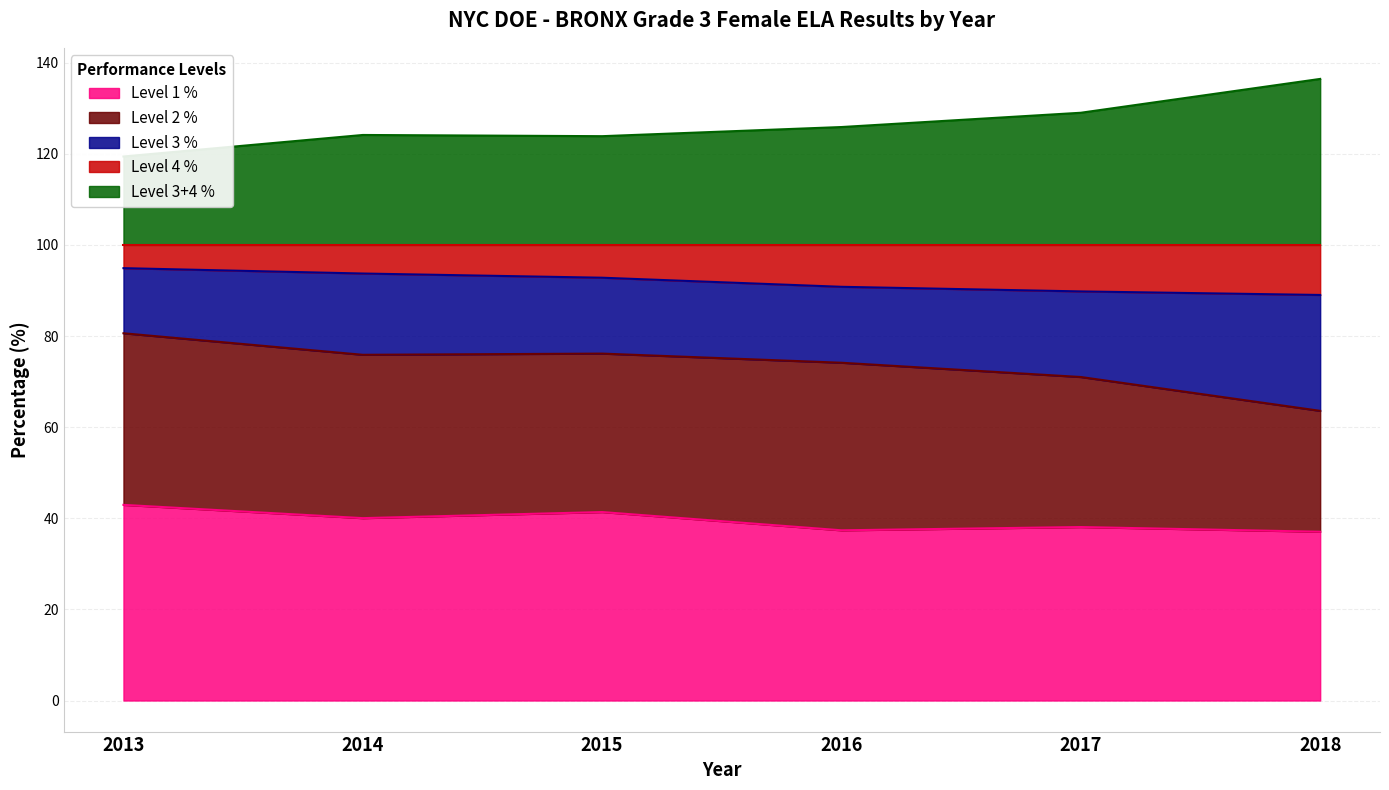

True or false: Level 1 % and Level 3+4 % intersect in this chart.

False